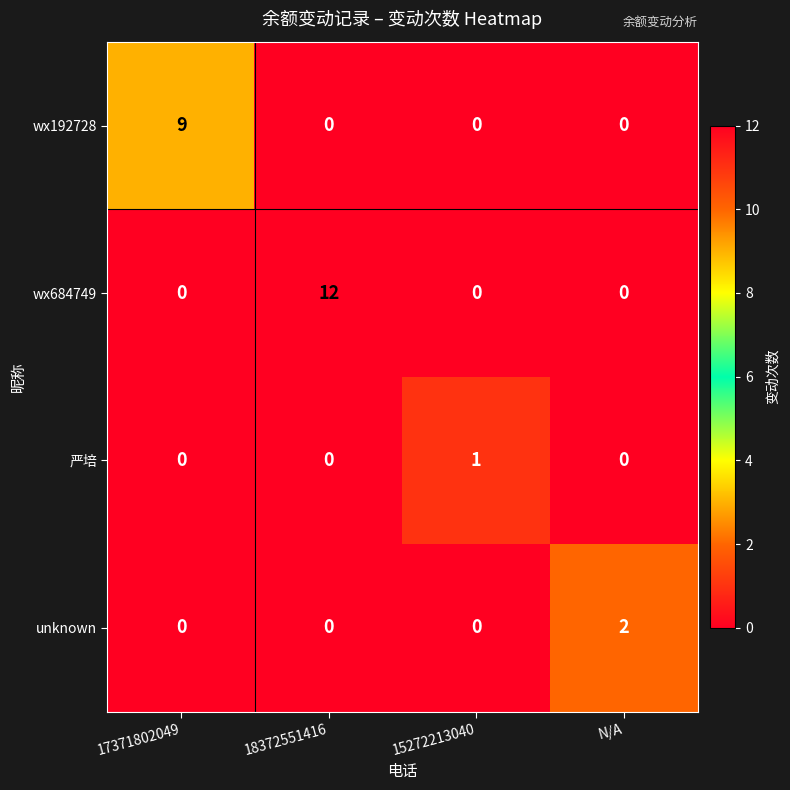

At which category is the sum across all series the highest?

18372551416